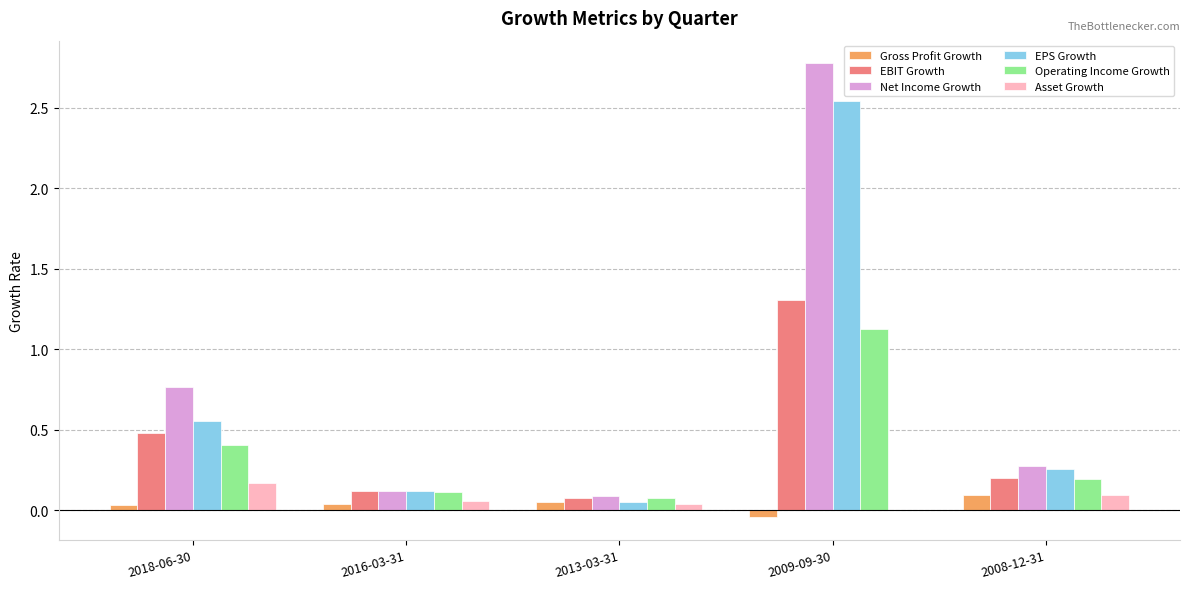

What is the highest value of the Net Income Growth series?

2.8